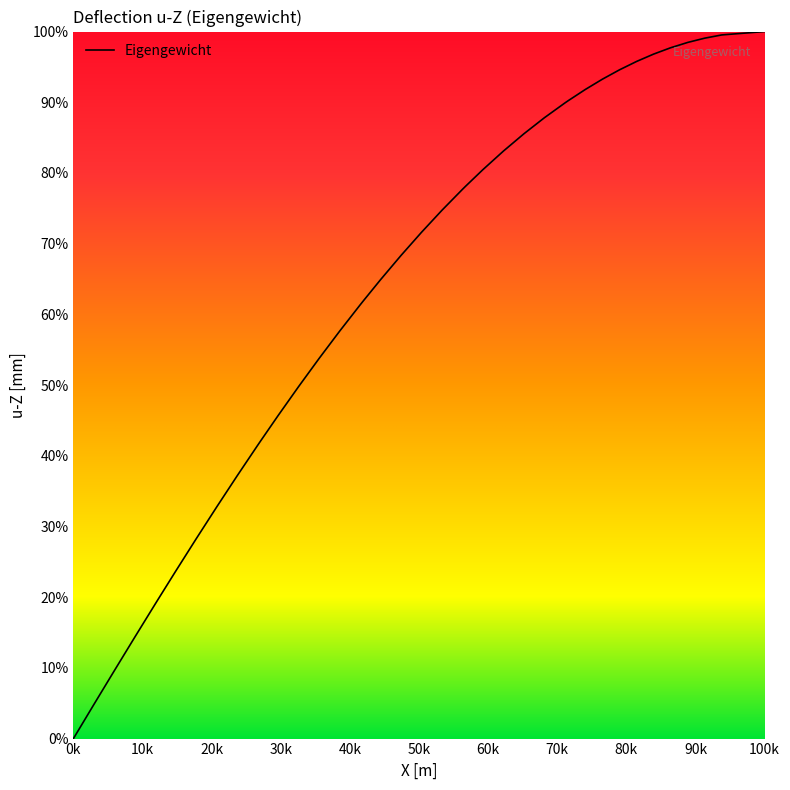

Does the chart display data point markers on the line(s)?

No